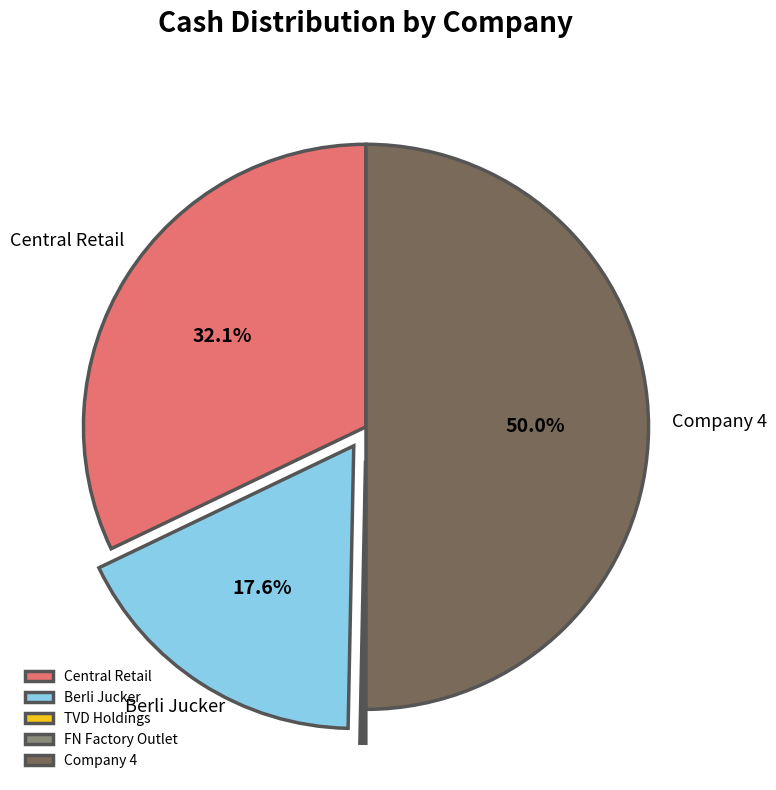

Does Central Retail account for over 50% of the chart?

No